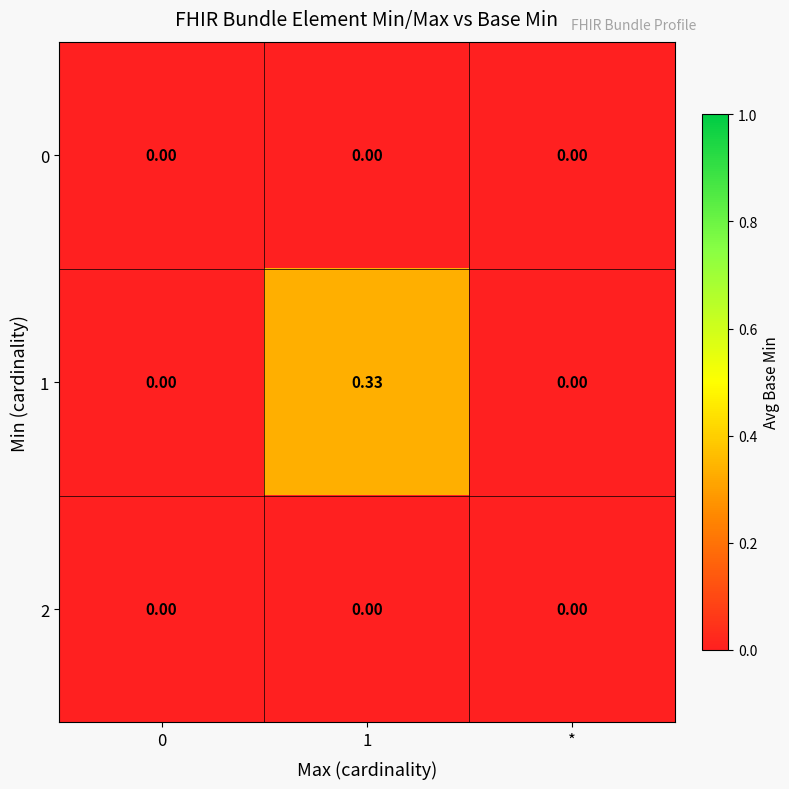

Which series has the largest total across all categories?

1